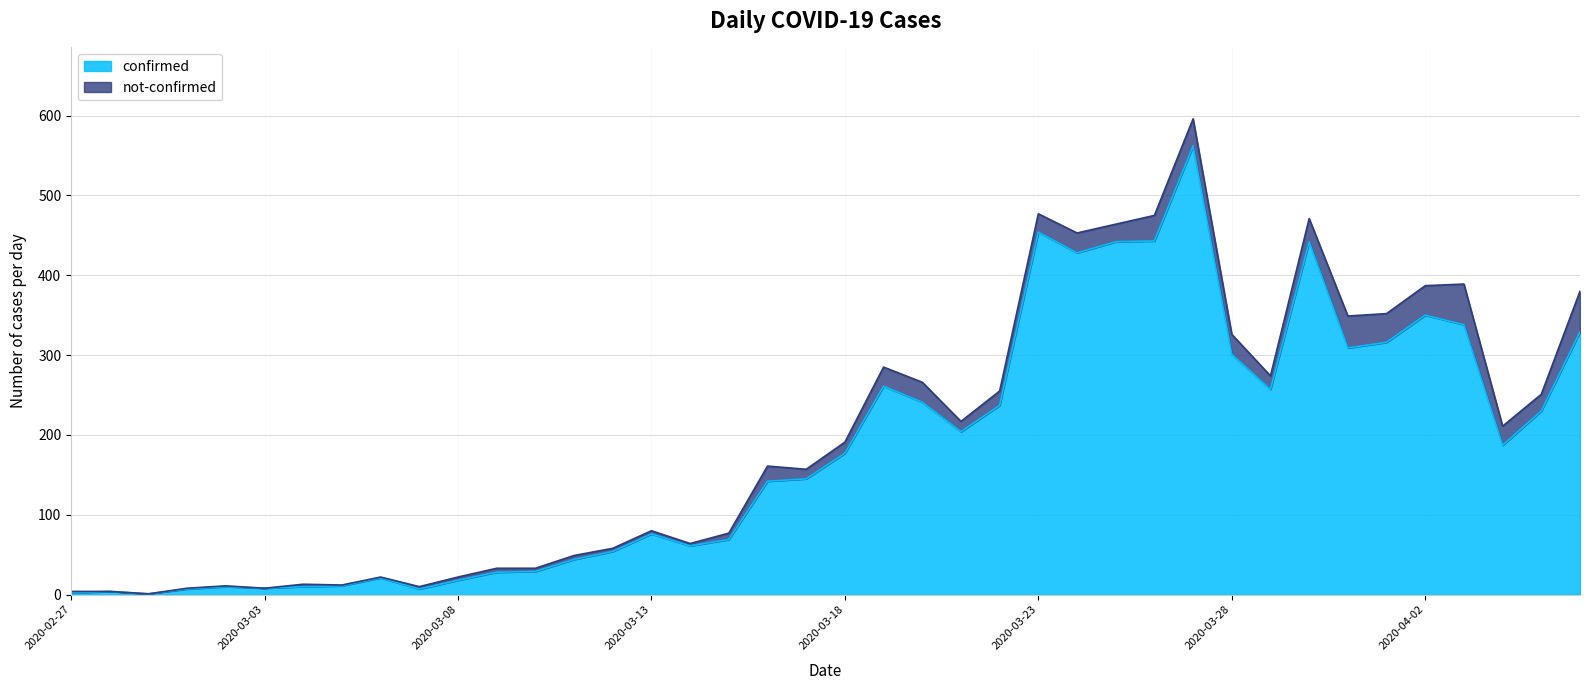

List the labels in order of value, smallest first.

2020-02-29, 2020-02-27, 2020-02-28, 2020-03-01, 2020-03-07, 2020-03-03, 2020-03-02, 2020-03-04, 2020-03-05, 2020-03-08, 2020-03-06, 2020-03-09, 2020-03-10, 2020-03-11, 2020-03-12, 2020-03-14, 2020-03-15, 2020-03-13, 2020-03-16, 2020-03-17, 2020-03-18, 2020-04-04, 2020-03-21, 2020-04-05, 2020-03-22, 2020-03-20, 2020-03-29, 2020-03-19, 2020-03-28, 2020-03-31, 2020-04-01, 2020-04-06, 2020-04-03, 2020-04-02, 2020-03-24, 2020-03-25, 2020-03-30, 2020-03-26, 2020-03-23, 2020-03-27